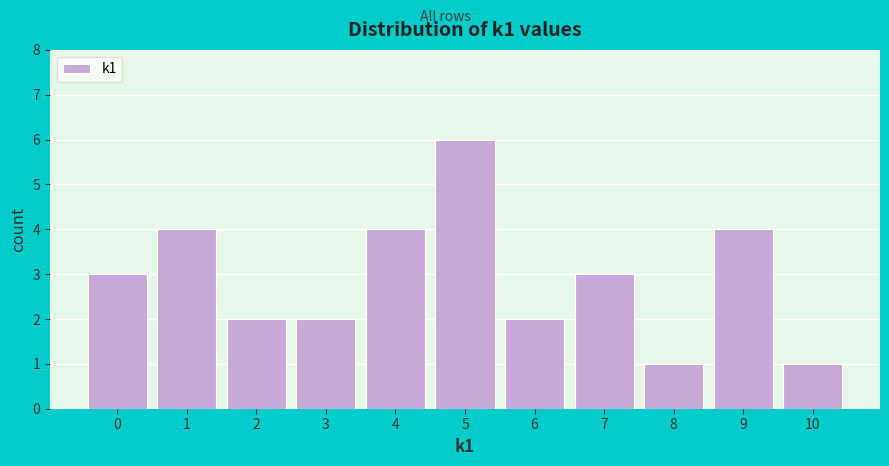

Reading left to right, list every bar in this chart as the range it spans on the x-axis followed by its height. The values are not printed on the chart, so give them approximately, as read against the axis.

-0.5 to 0.5: 3
0.5 to 1.5: 4
1.5 to 2.5: 2
2.5 to 3.5: 2
3.5 to 4.5: 4
4.5 to 5.5: 6
5.5 to 6.5: 2
6.5 to 7.5: 3
7.5 to 8.5: 1
8.5 to 9.5: 4
9.5 to 10.5: 1